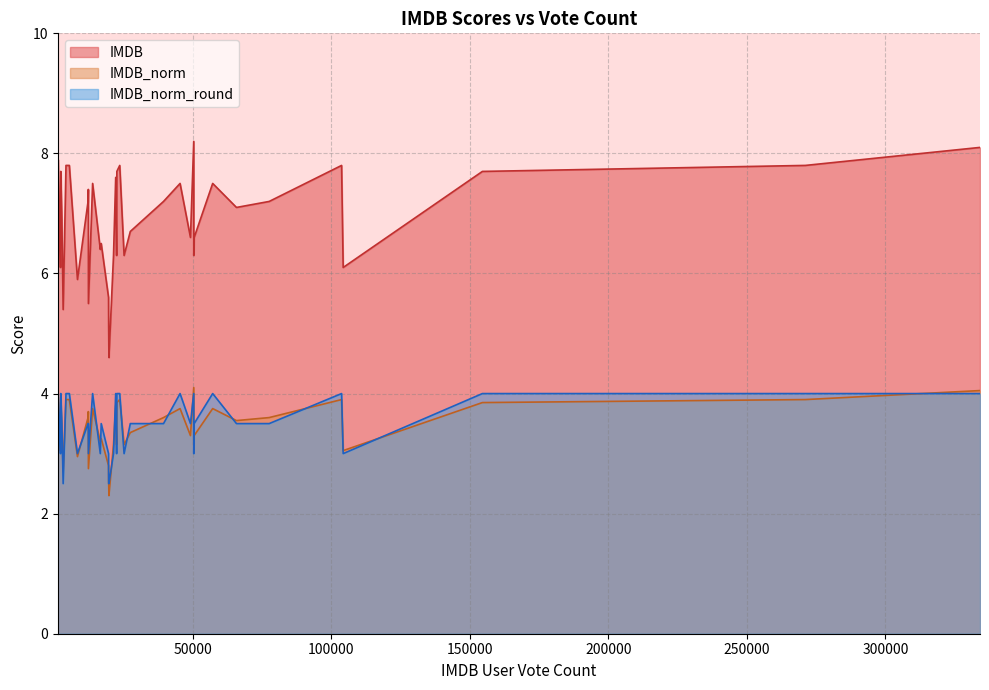

Which series has the largest total across all categories?

IMDB